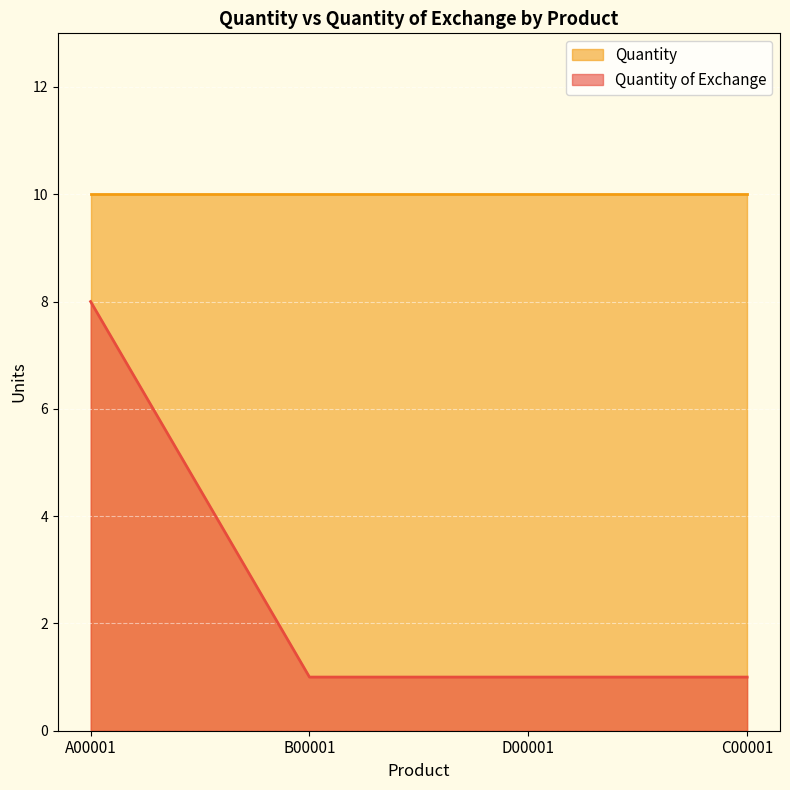

True or false: the data shows 1 at D00001.

False